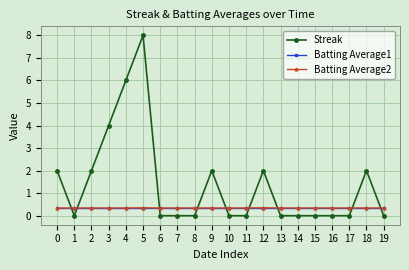

How many intersections are there between Batting Average2 and Streak?

9